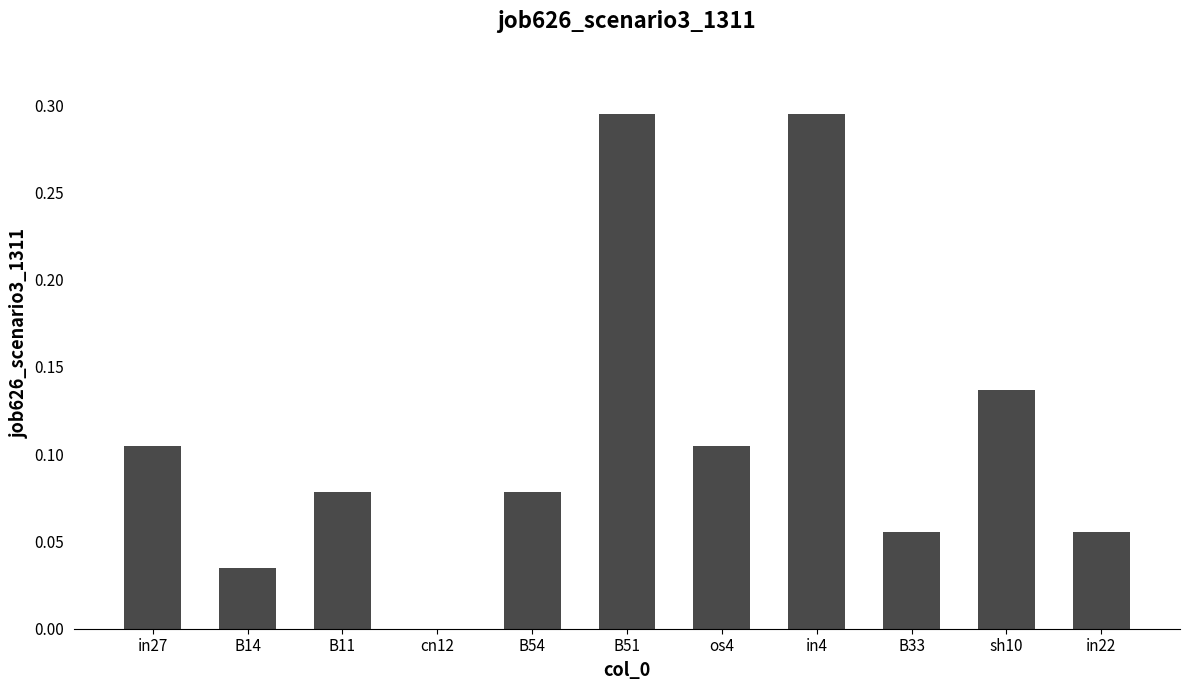

What is the sum of all values?

1.2